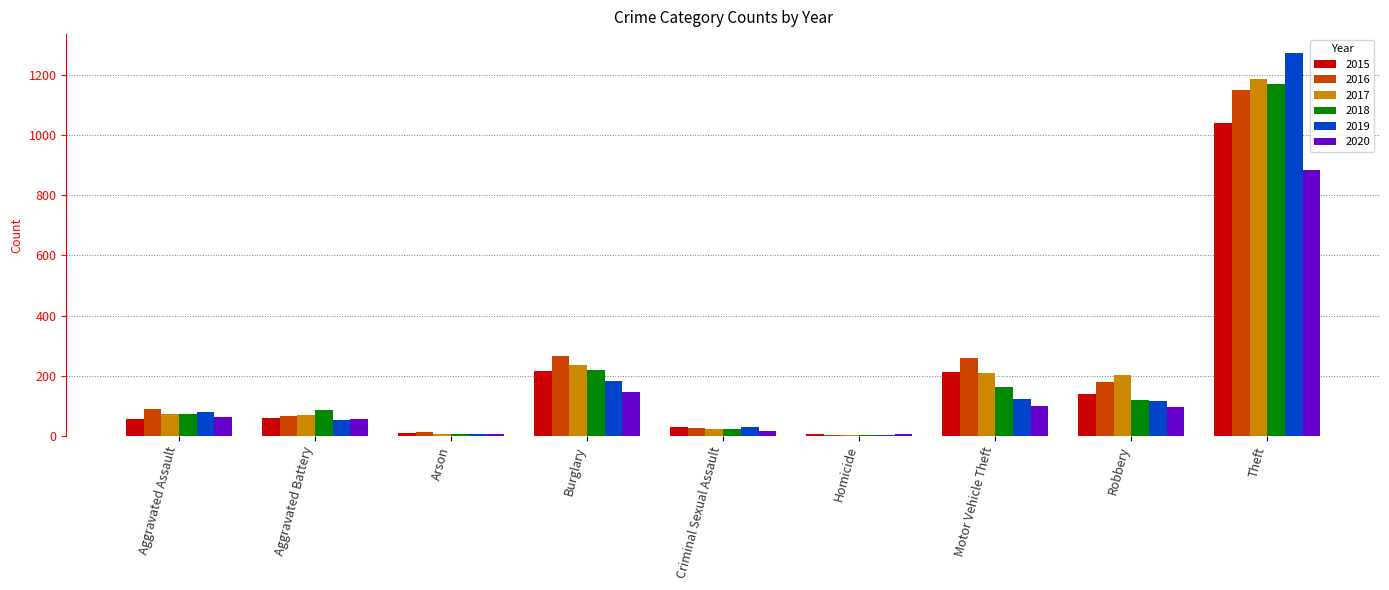

The value of 2016 at Aggravated Battery is 66. True or false?

True